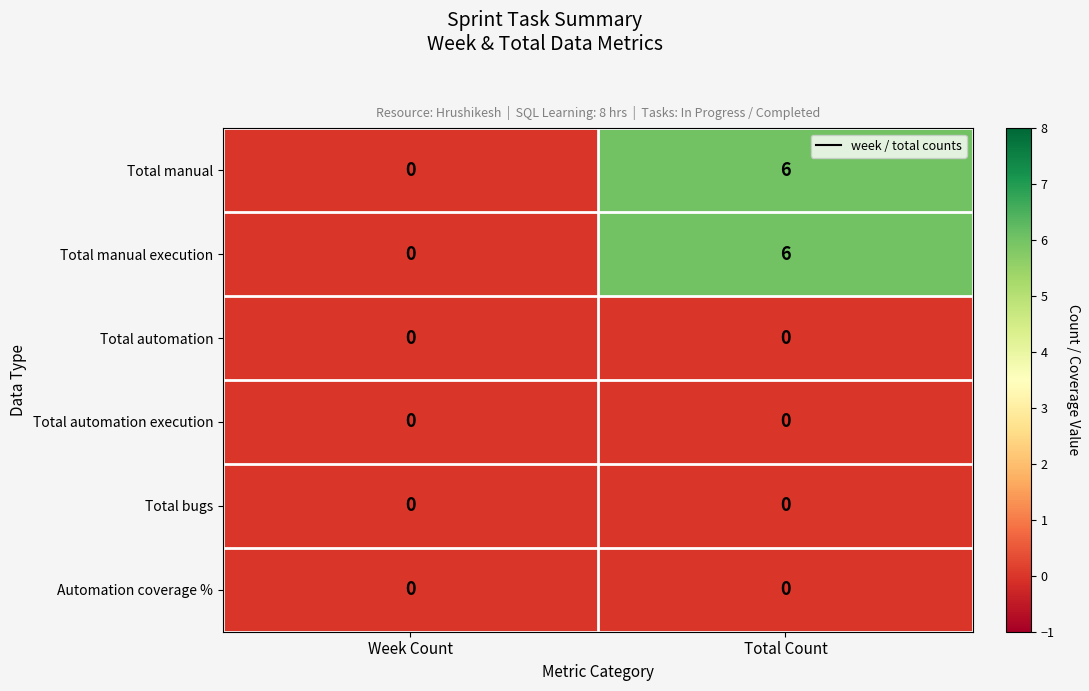

Reading left to right, what are all the values shown in this chart?

Total manual: 0	6
Total manual execution: 0	6
Total automation: 0	0
Total automation execution: 0	0
Total bugs: 0	0
Automation coverage %: 0	0